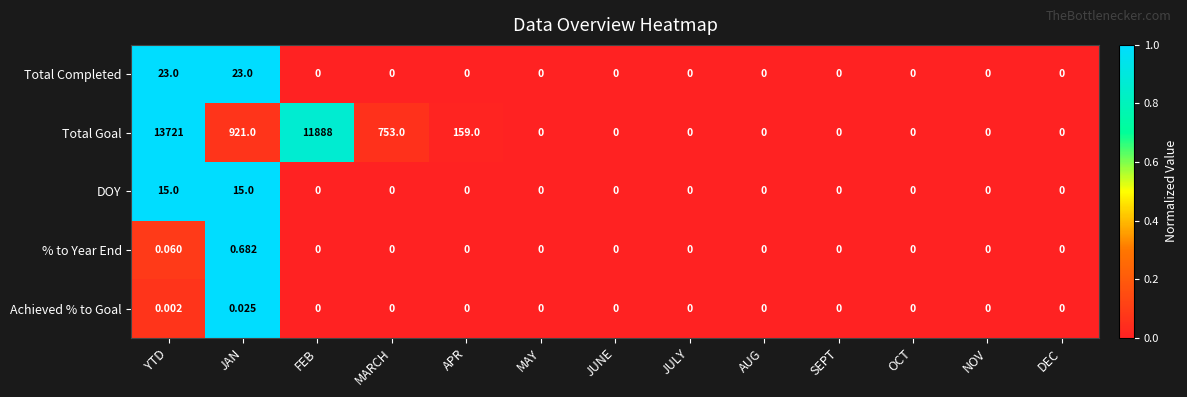

What is the total value across all series at MARCH?

753.0